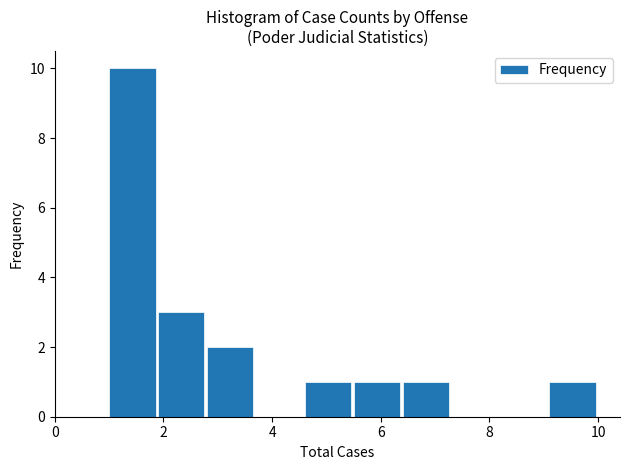

Reading left to right, transcribe this chart: for each bar, give the range it covers on the x-axis and its height. Neither the bar edges nor the heights are printed on the chart, so give them approximately, as read against the axes.

1.0 to 1.9: 10
1.9 to 2.8: 3
2.8 to 3.7: 2
3.7 to 4.6: 0
4.6 to 5.5: 1
5.5 to 6.4: 1
6.4 to 7.3: 1
7.3 to 8.2: 0
8.2 to 9.1: 0
9.1 to 10.0: 1